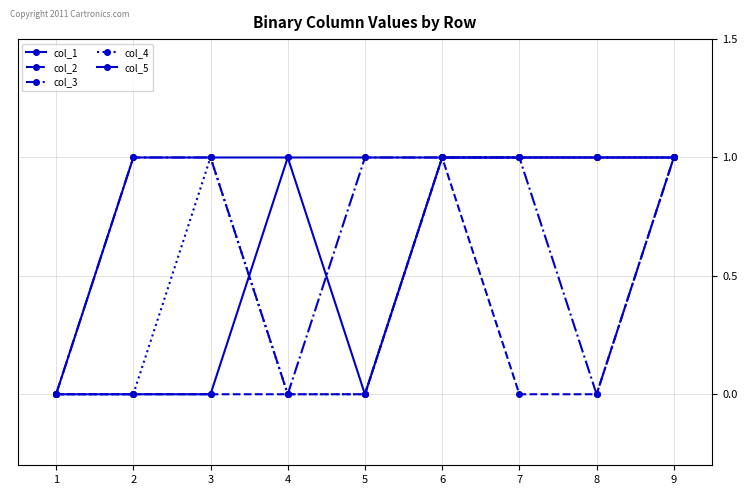

Reading left to right, what are all the values shown in this chart?

col_1: 1=0	2=0	3=0	4=1	5=1	6=1	7=1	8=1	9=1
col_2: 1=0	2=0	3=0	4=0	5=0	6=1	7=0	8=0	9=1
col_3: 1=0	2=1	3=1	4=0	5=1	6=1	7=1	8=0	9=1
col_4: 1=0	2=0	3=1	4=0	5=0	6=1	7=1	8=1	9=1
col_5: 1=0	2=1	3=1	4=1	5=0	6=1	7=1	8=1	9=1